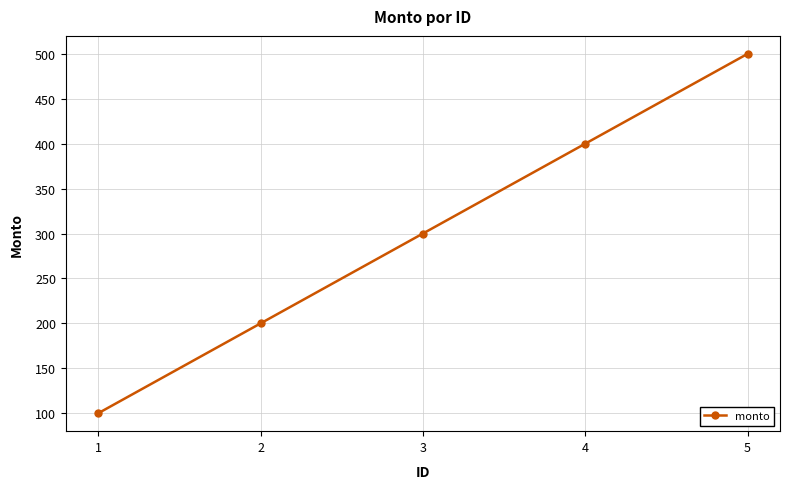

At which category does the chart reach its minimum across all series?

1